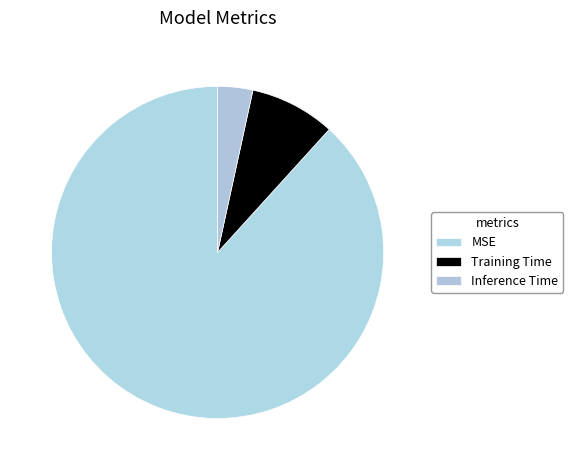

Does MSE represent more than half of the total?

Yes